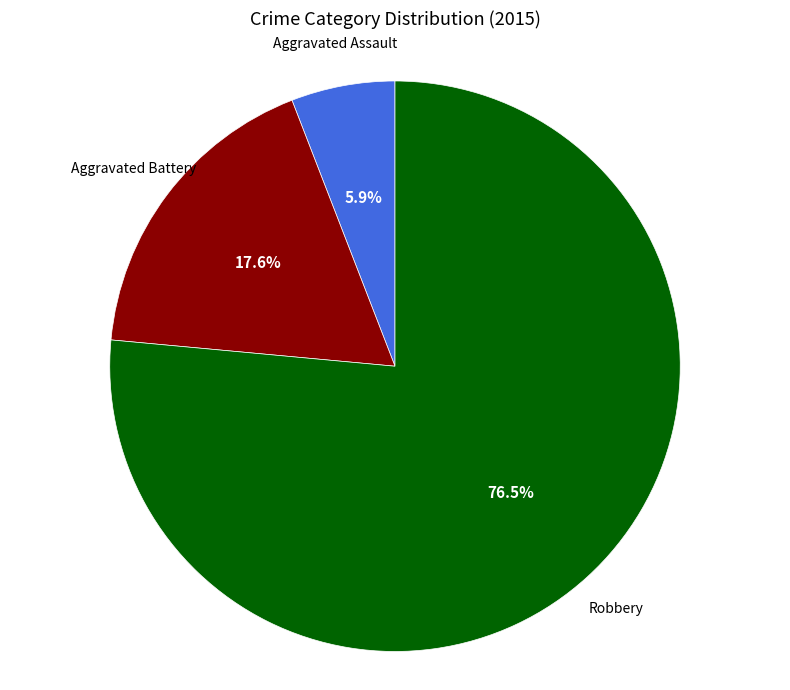

Does any single category account for the majority?

Yes